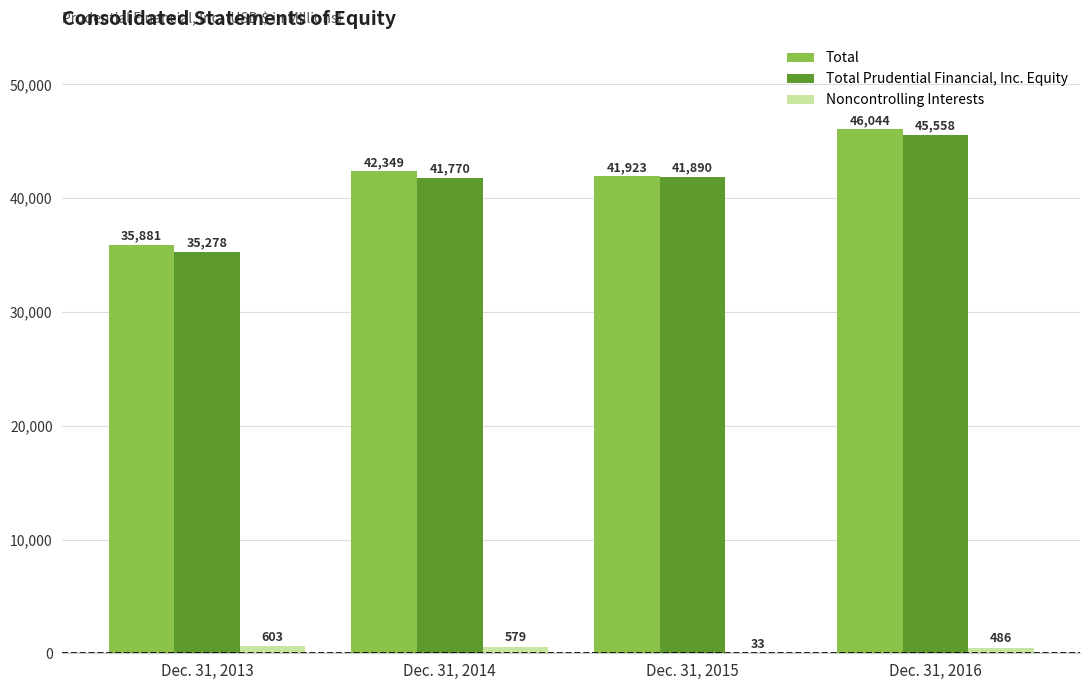

At which label does Total Prudential Financial, Inc. Equity reach its peak?

Dec. 31, 2016